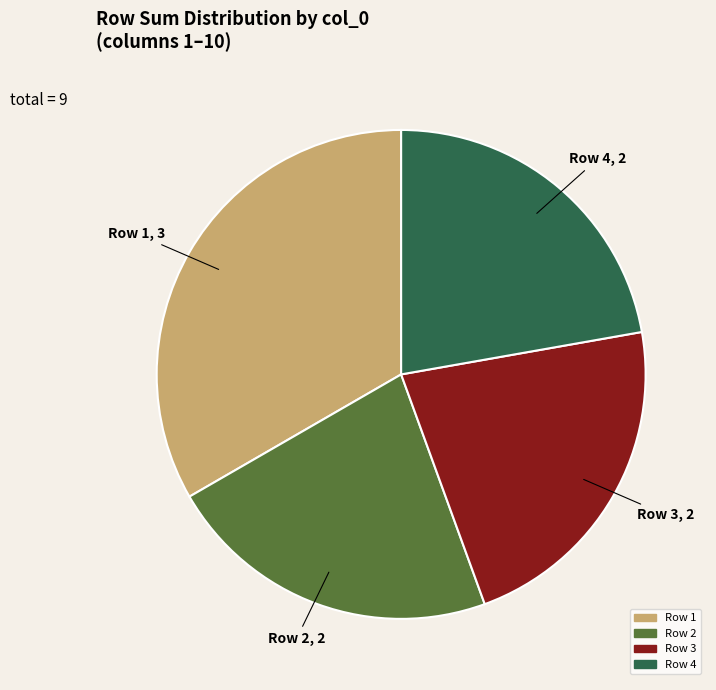

Does any single category account for the majority?

No